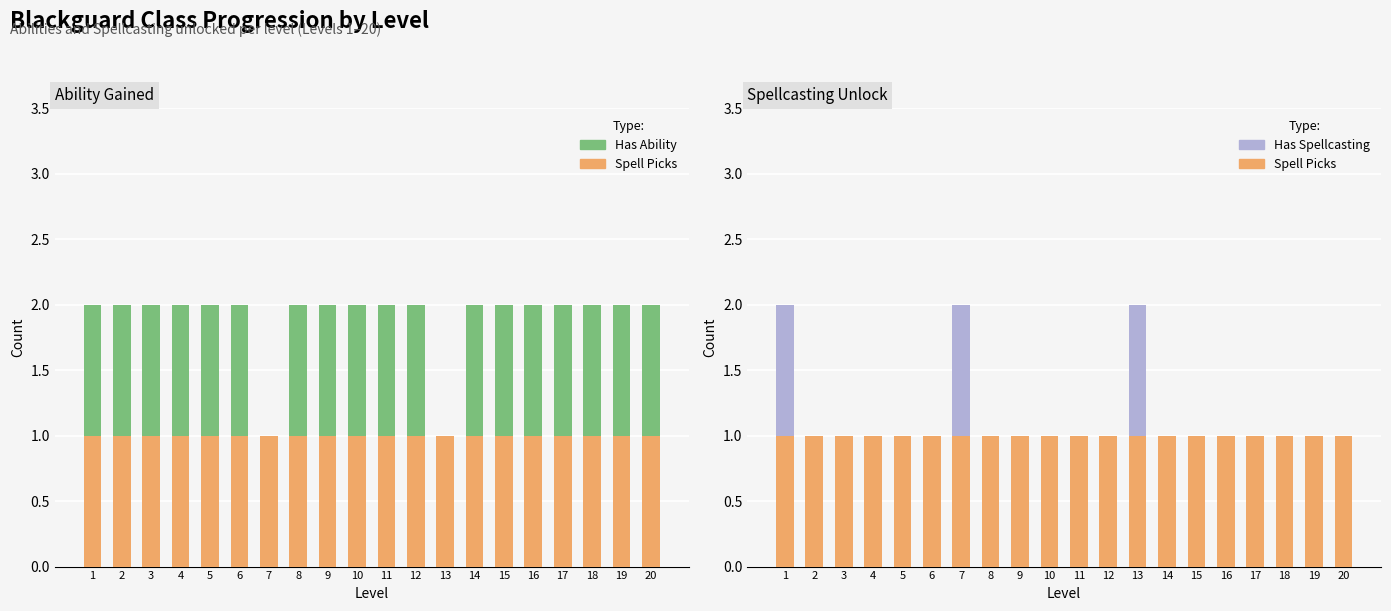

At which label does Spell Picks reach its peak?

1